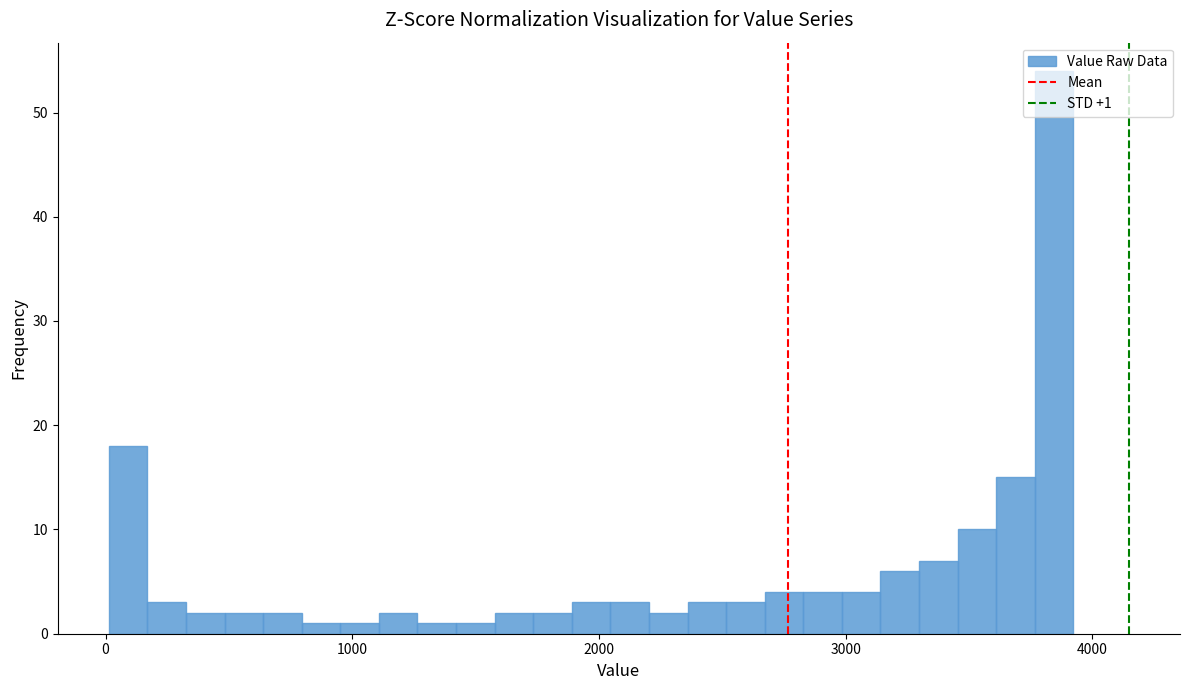

Read against the x-axis, roughly where is the centre of the tallest bar?

3800